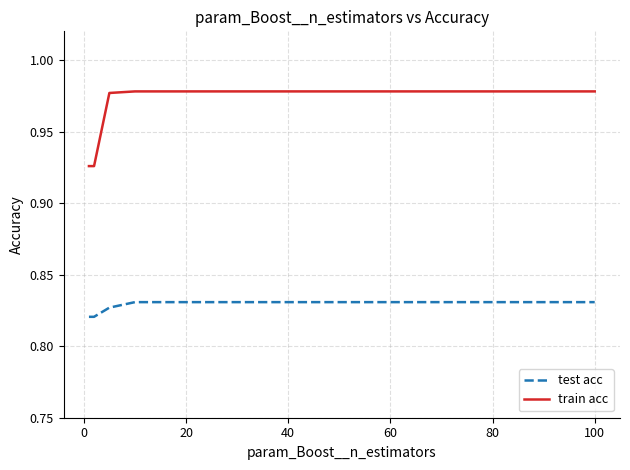

True or false: test acc and train acc cross at least once.

False